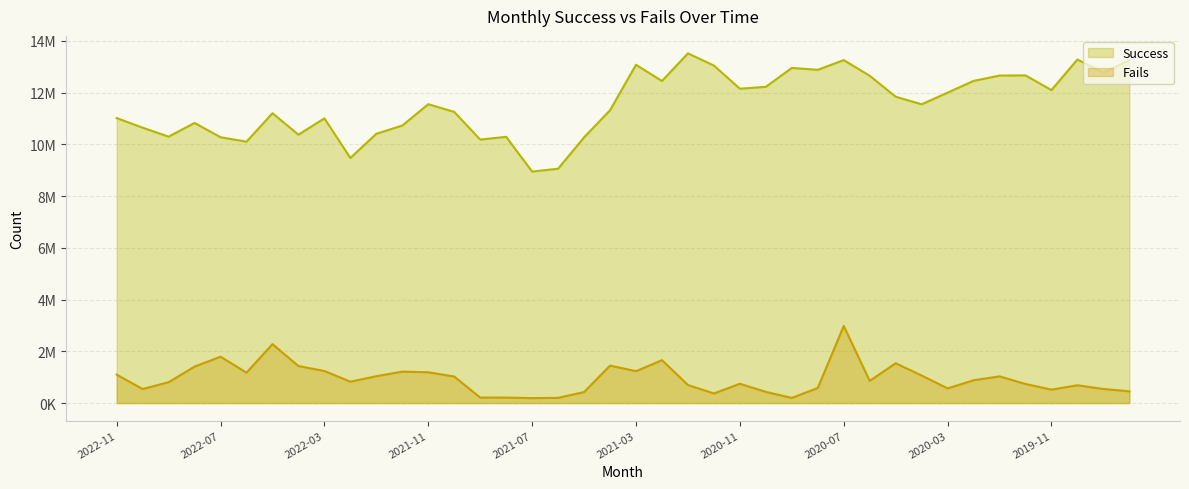

What is the sum of the Success values at 2020-09 and 2022-04?

23333000.0